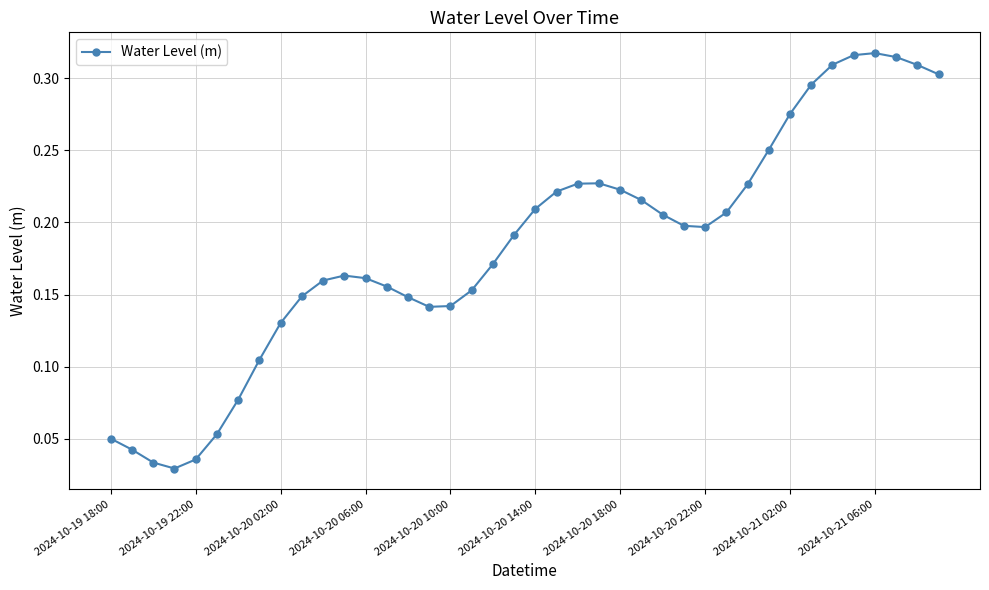

Count the values in the range 0 to 1.

40